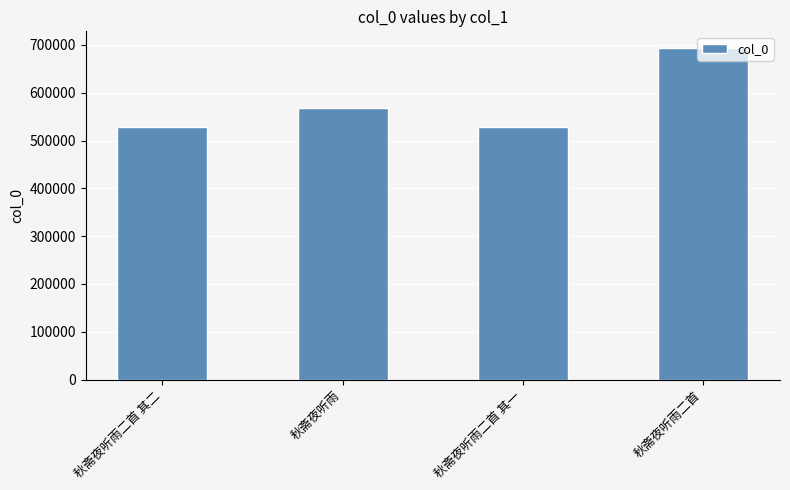

How many values are below 568326?

2